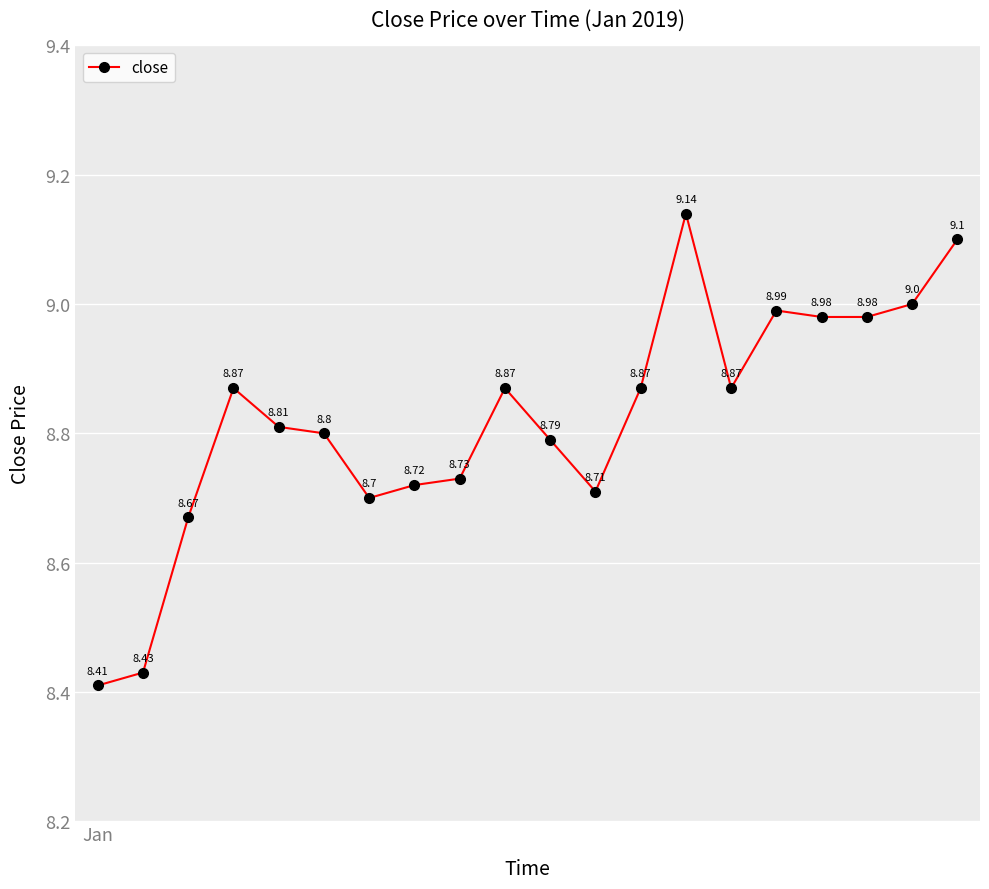

What is the difference between the second highest and second lowest values?

0.7